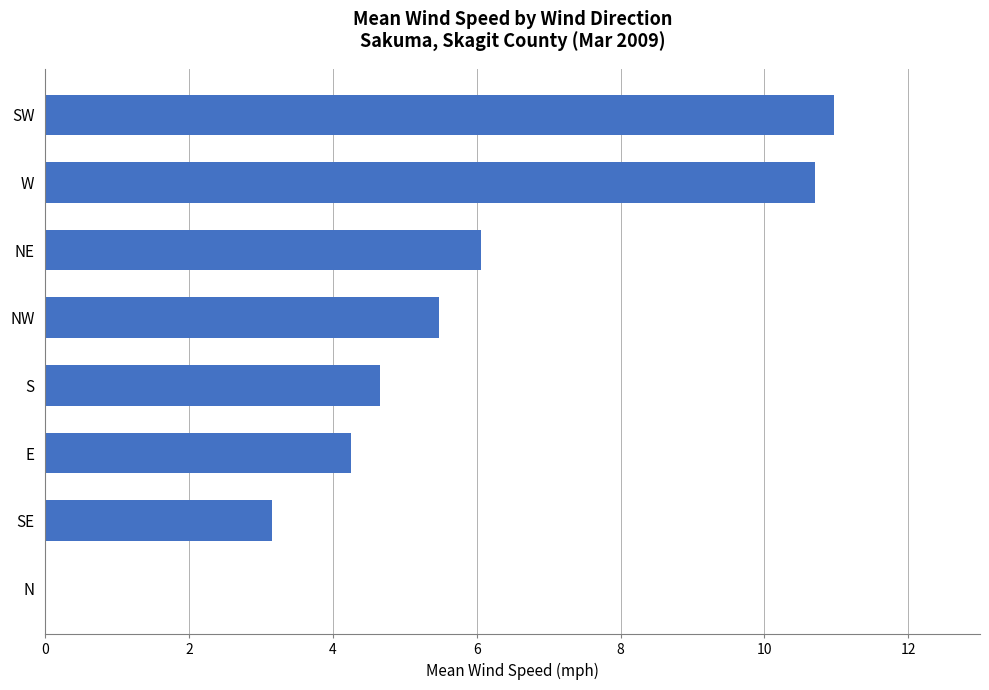

What is the greatest value displayed?

11.0